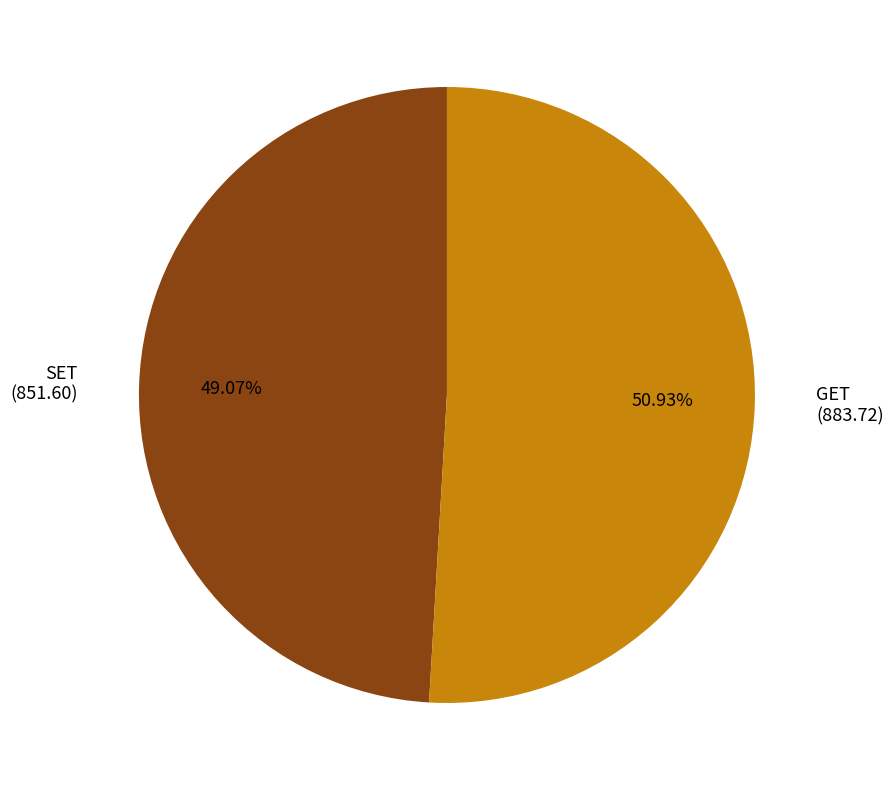

Does GET account for over 50% of the chart?

Yes